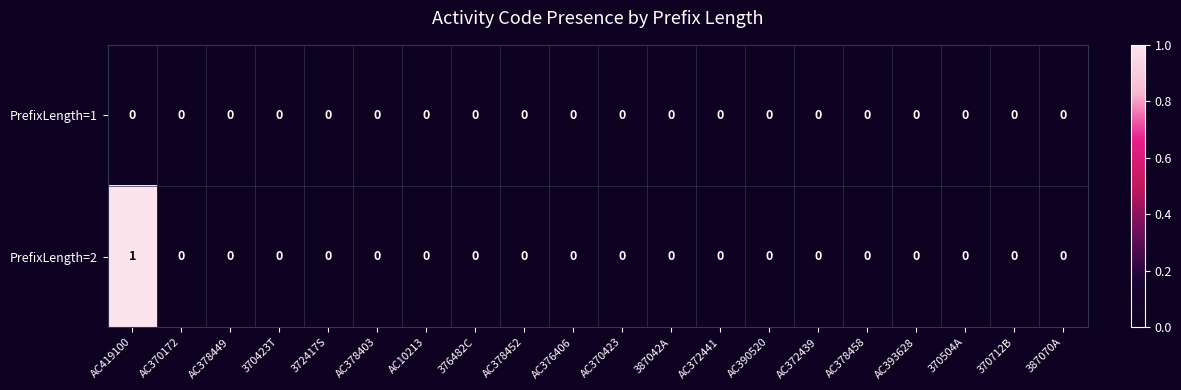

Rank the series by their average value, from highest to lowest.

PrefixLength=2, PrefixLength=1